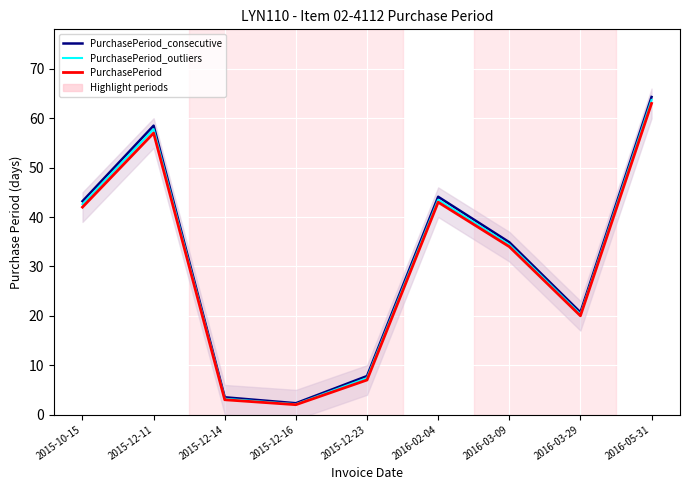

Reading right to left, transcribe all the data shown in this chart.

PurchasePeriod_consecutive: 64.3	20.7	34.9	44.1	7.8	2.3	3.5	58.5	43.2
PurchasePeriod_outliers: 63.7	20.3	34.4	43.5	7.4	2.1	3.2	57.8	42.6
PurchasePeriod: 63.0	20.0	34.0	43.0	7.0	2.0	3.0	57.0	42.0